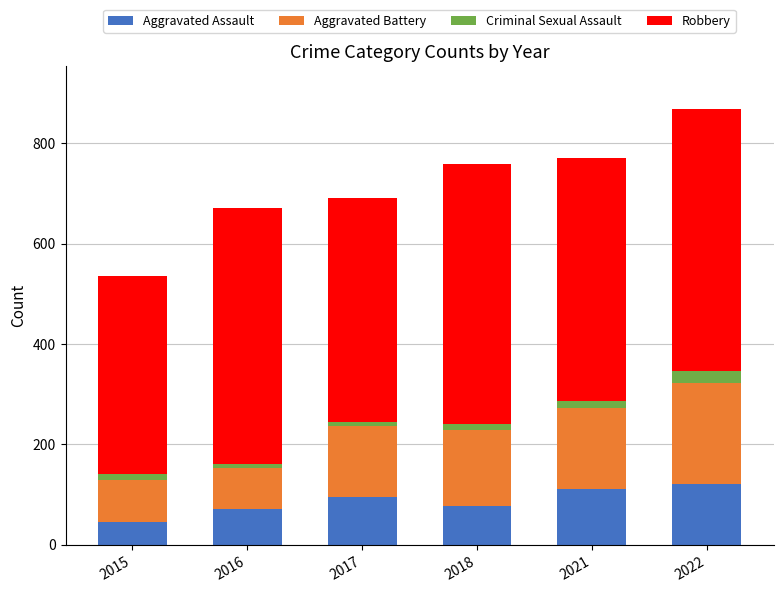

Is it true that Aggravated Assault equals 121 at 2022?

True